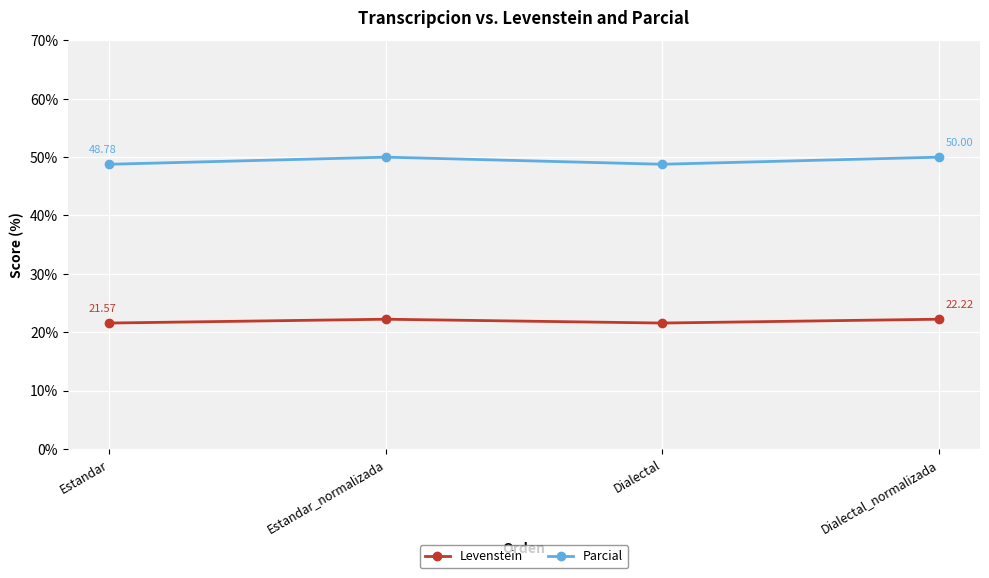

Does the chart have visible grid lines?

Yes